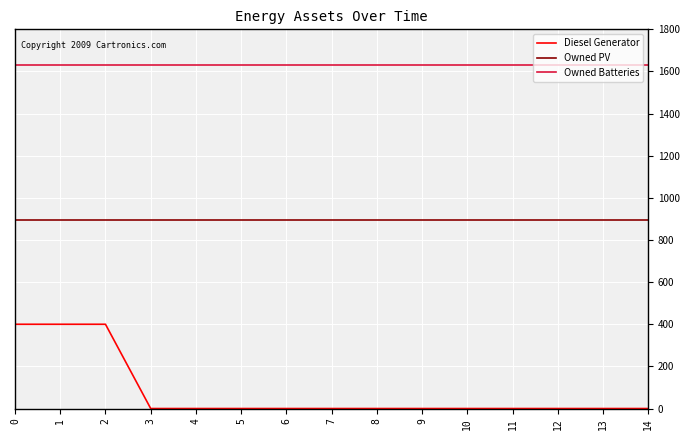

Which series has the widest spread of values?

Diesel Generator